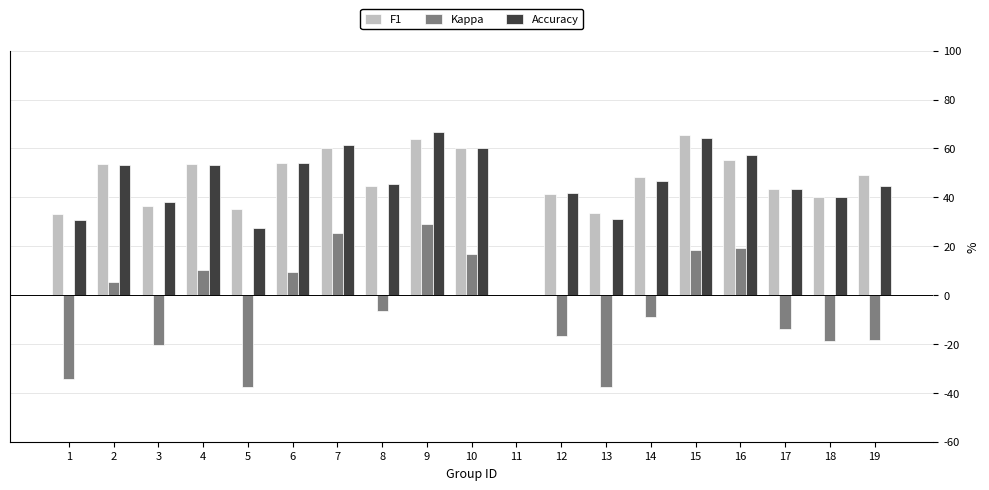

True or false: Accuracy has a value of 35.5 at 11.

False